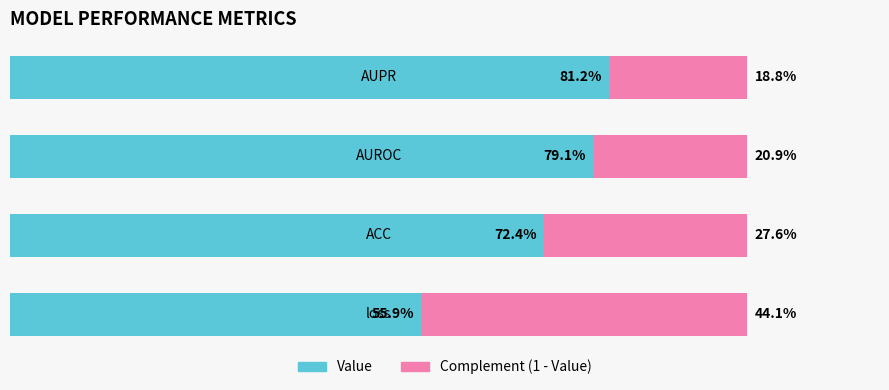

Reading right to left, list all the values displayed in this chart.

Value: 3=0.8	2=0.8	1=0.7	0=0.6
Complement (1 - Value): 3=0.2	2=0.2	1=0.3	0=0.4